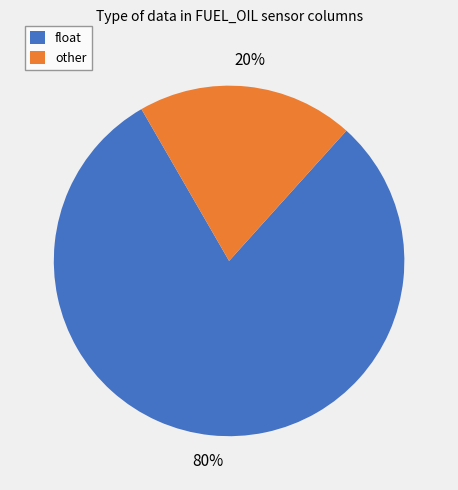

Do other and float together represent more than half of the pie?

Yes